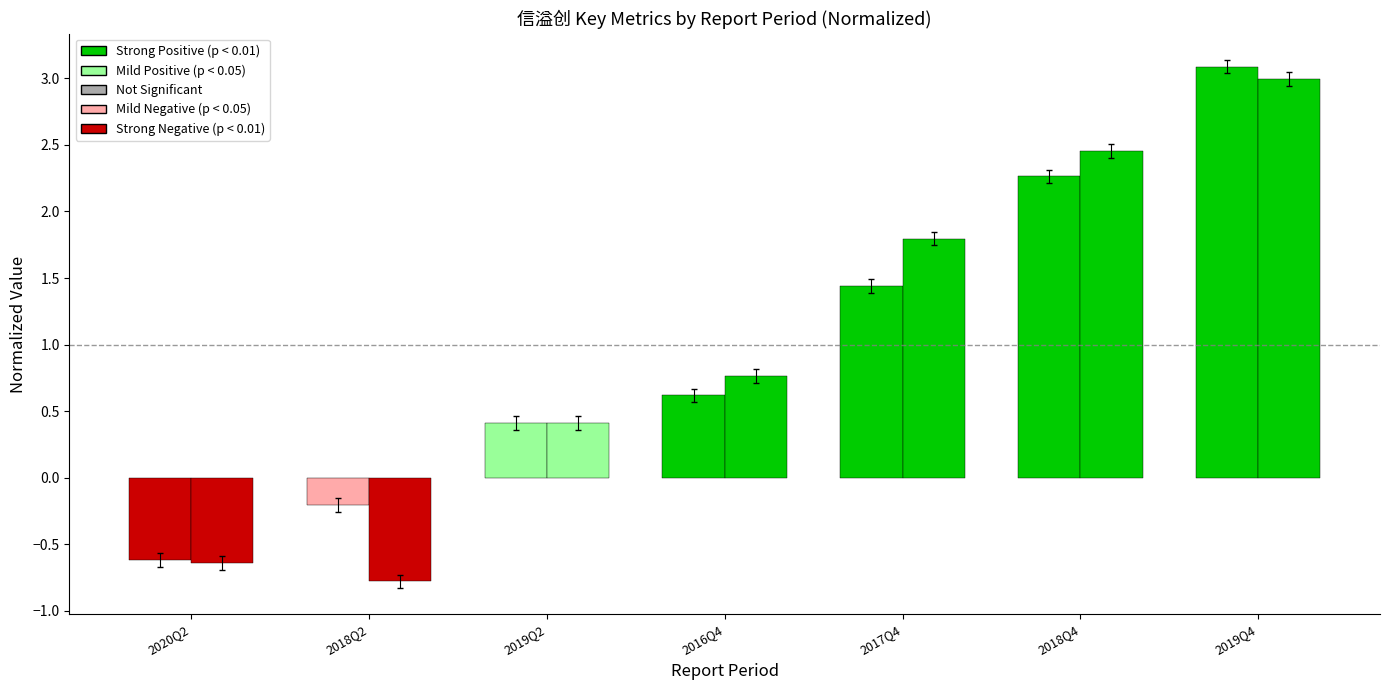

How many groups of bars are there?

7